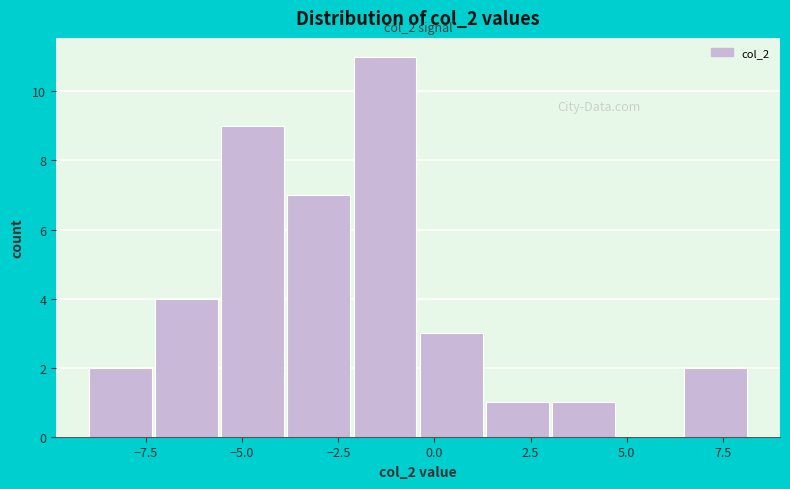

Around what value on the x-axis is the tallest bar? Give the approximate position of its centre, as read against the axis.

-1.5